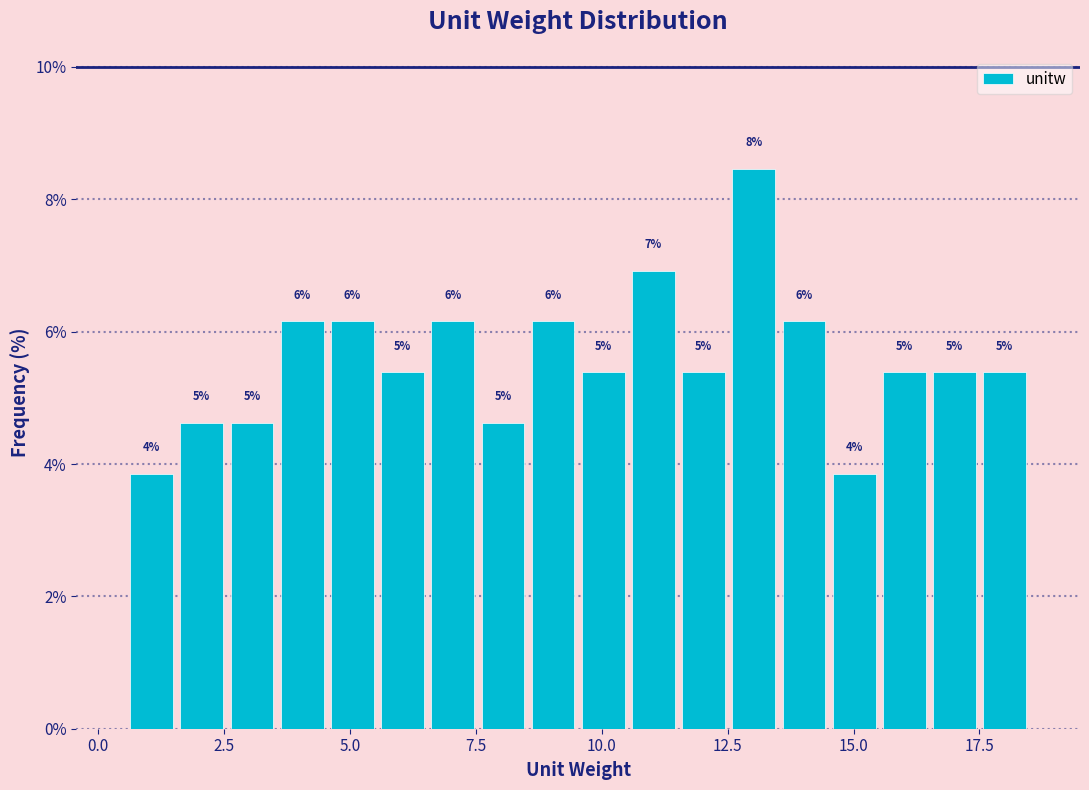

Around what value on the x-axis is the tallest bar? Give the approximate position of its centre, as read against the axis.

13.0